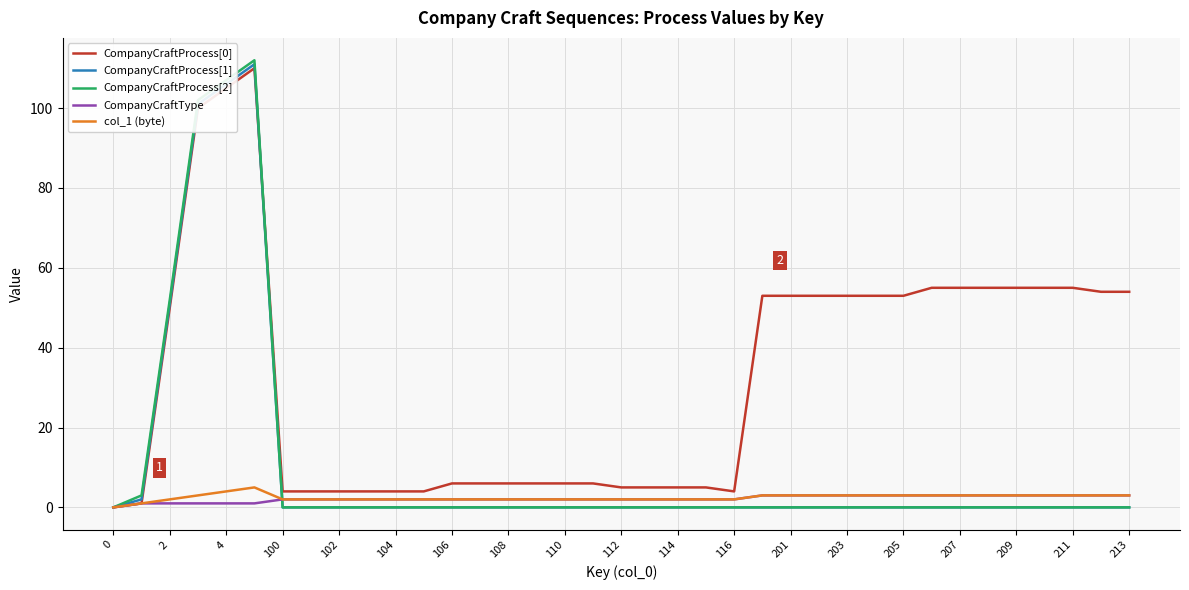

What is the greatest value displayed?

112